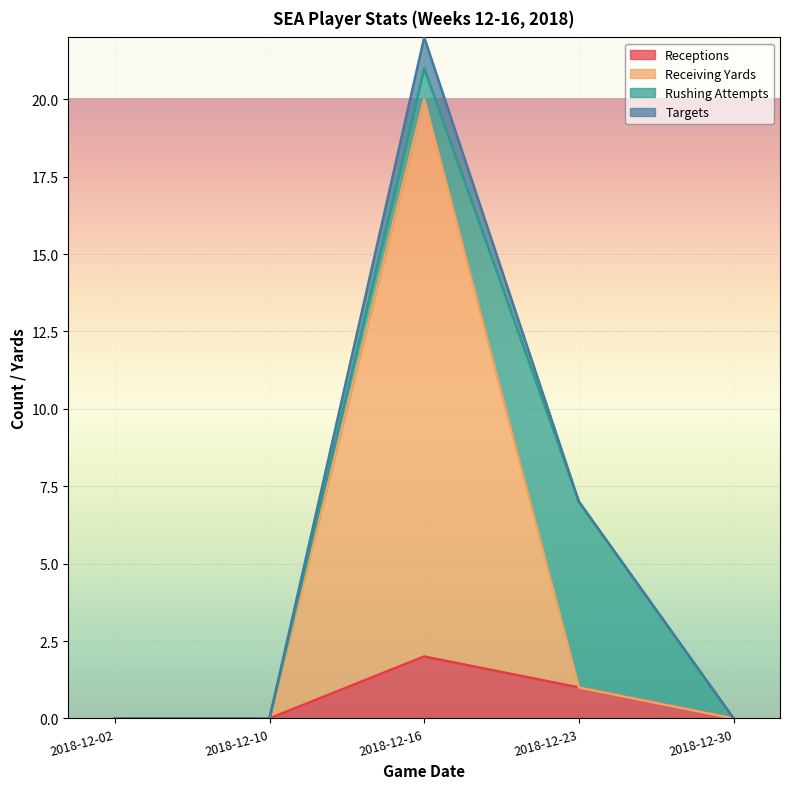

What are all the series names shown in the legend?

Receptions, Receiving Yards, Rushing Attempts, Targets